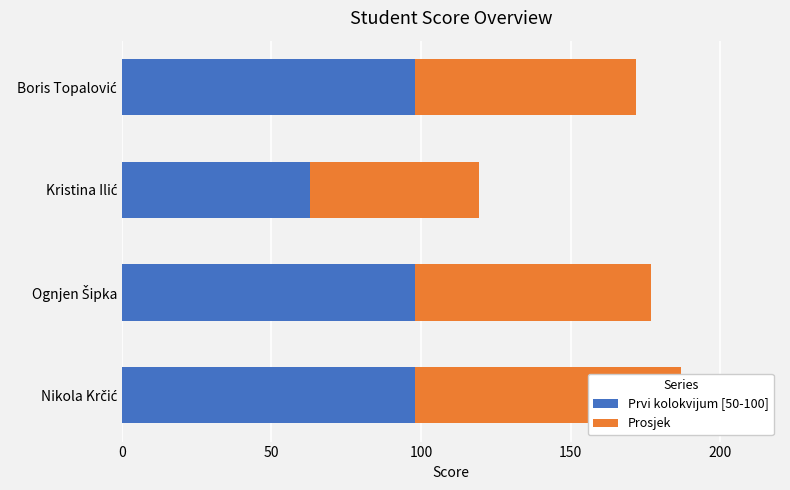

Which series has the largest range (max minus min)?

Prvi kolokvijum [50-100]